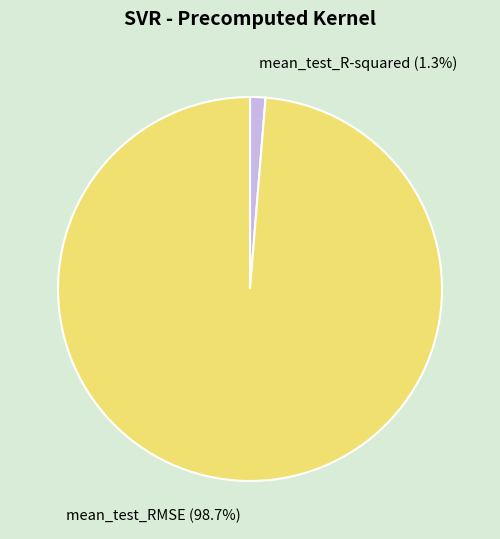

Rank the categories by value from highest to lowest.

mean_test_RMSE, mean_test_R-squared